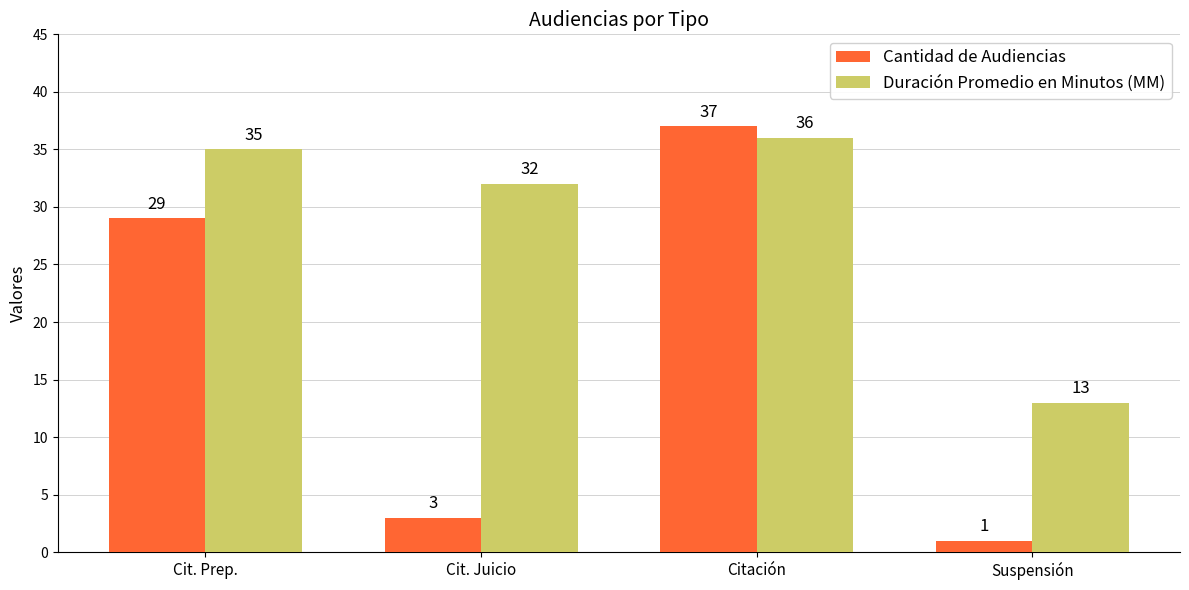

What is the difference between the maximum and minimum values in the Duración Promedio en Minutos (MM) series?

23